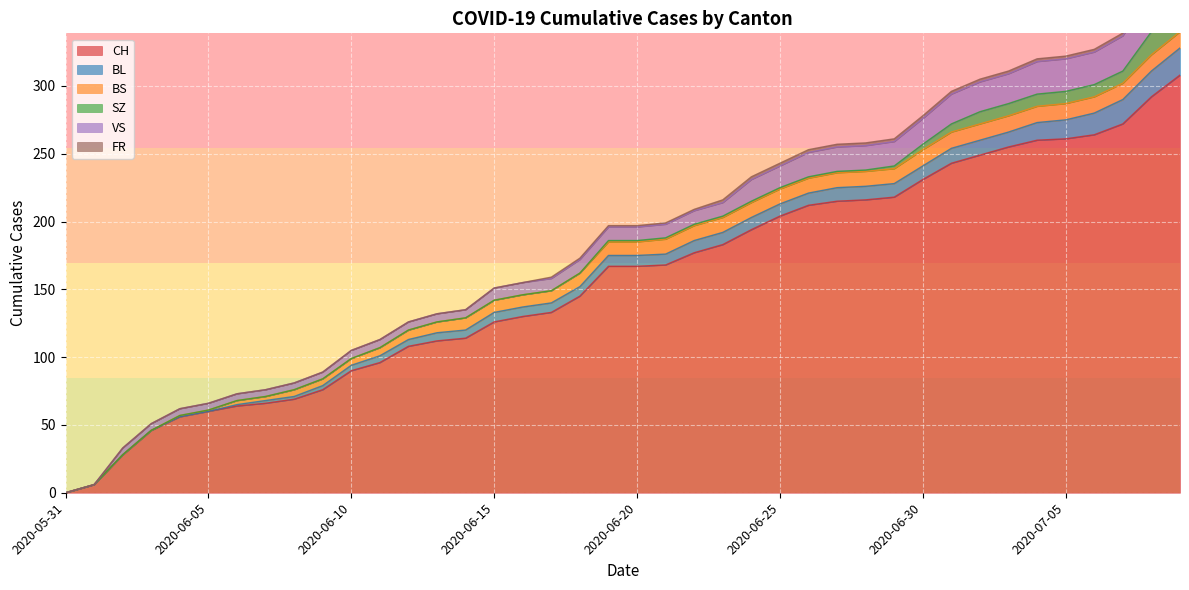

What is the highest value of the CH series?

308